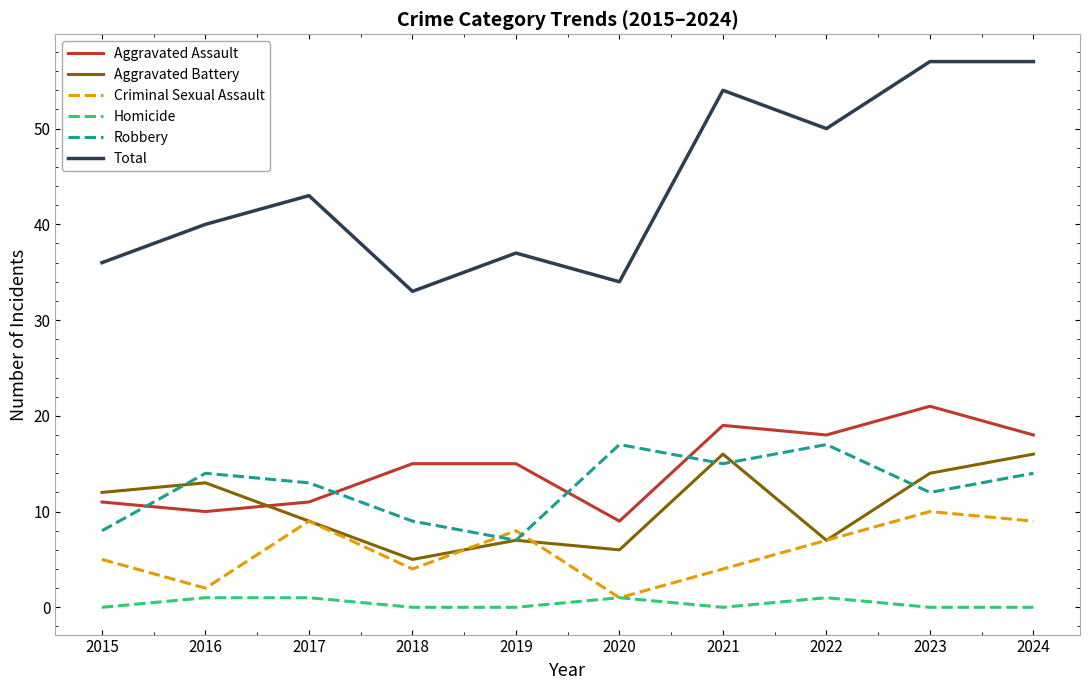

Between 2017 and 2018, which series saw the biggest shift?

Total